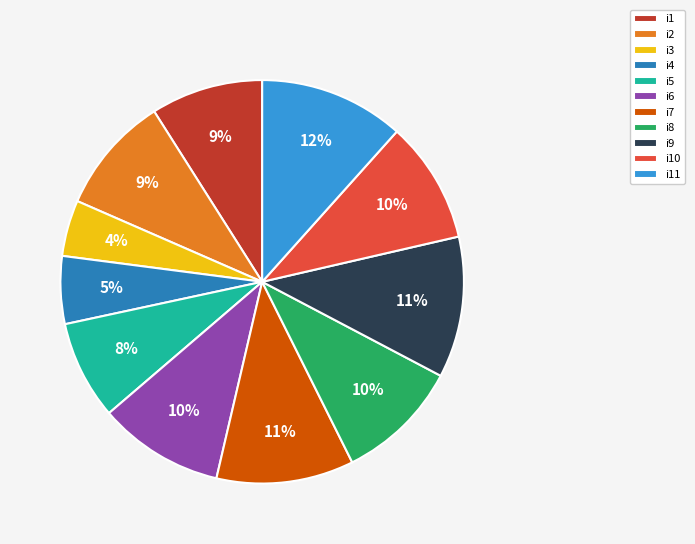

How many slices are in this pie chart?

11